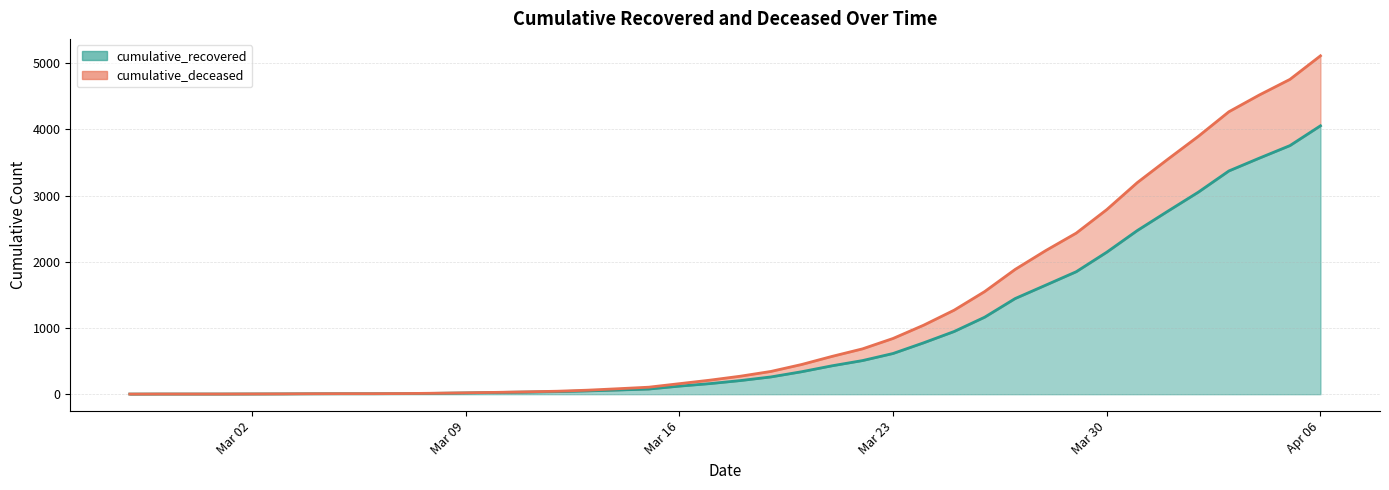

At which category is the sum across all series the highest?

Apr 06